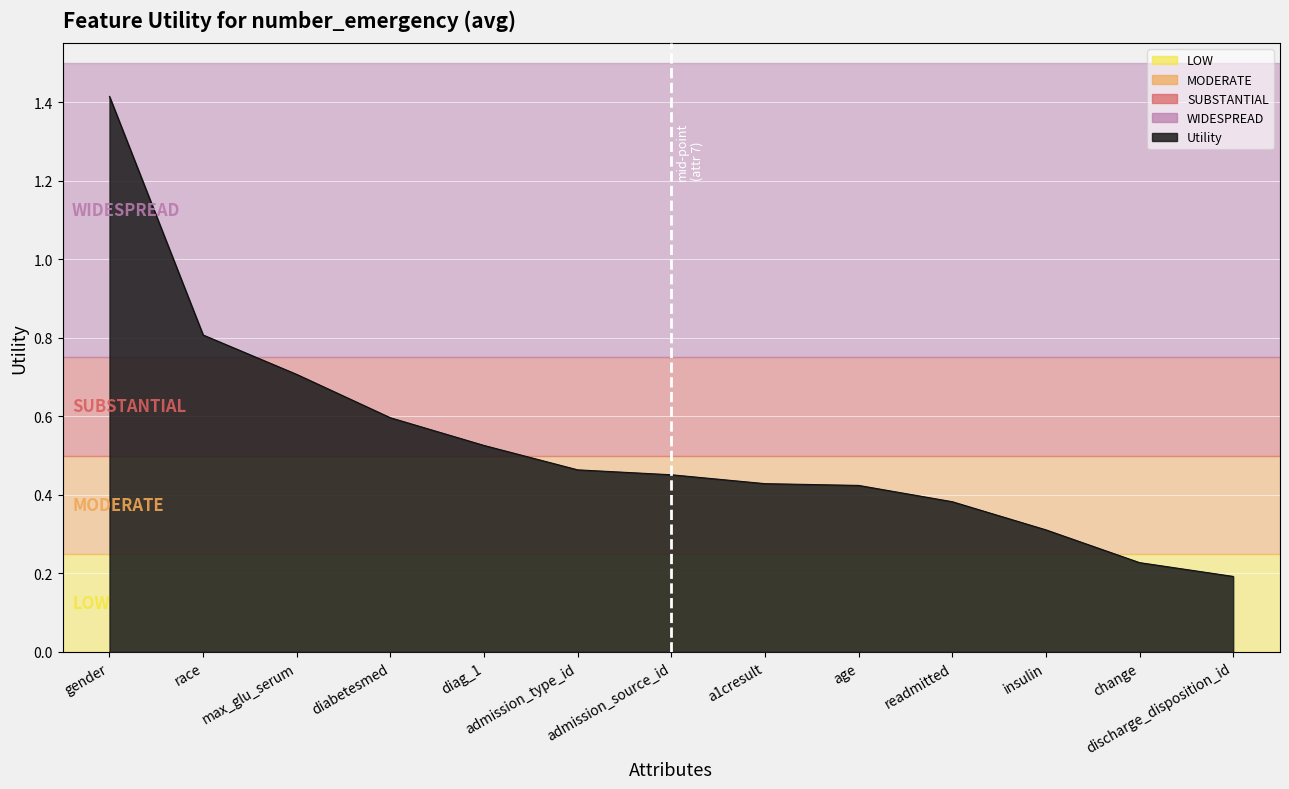

At which label is the value closest to 0?

discharge_disposition_id